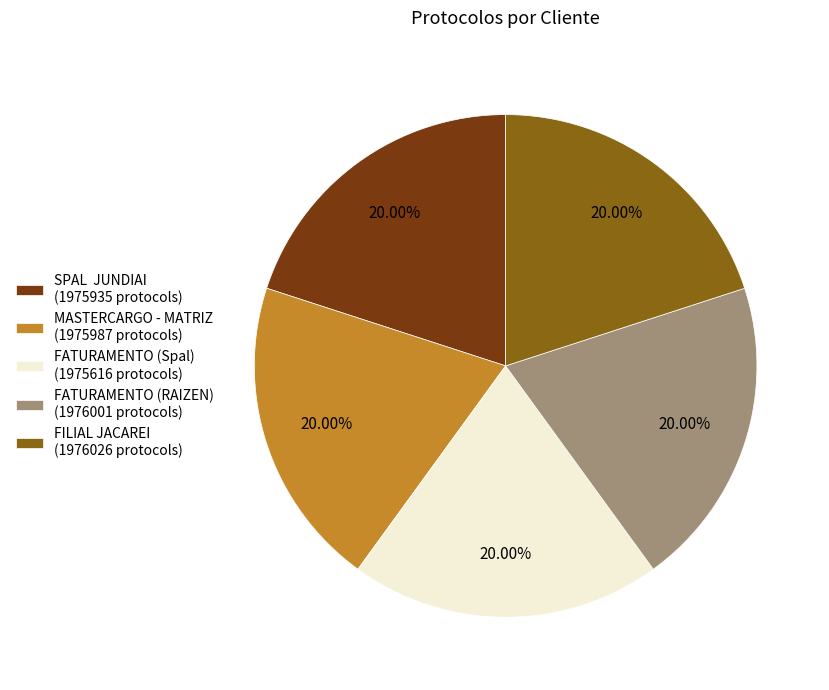

True or false: FATURAMENTO (Spal) accounts for 20% of the total.

True